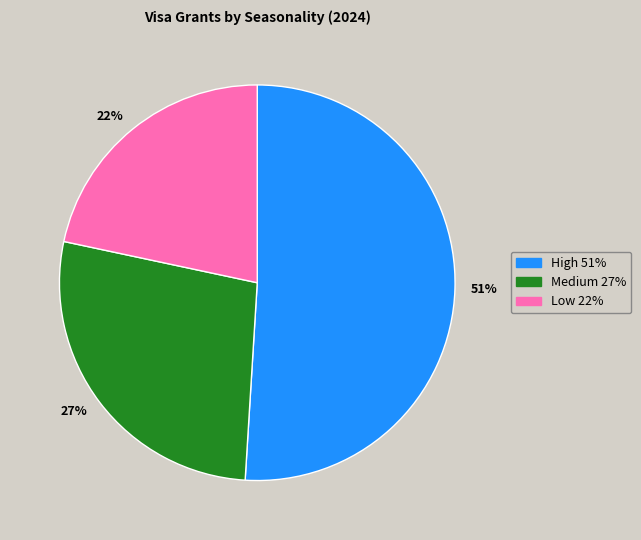

Which slice is the smallest?

22%